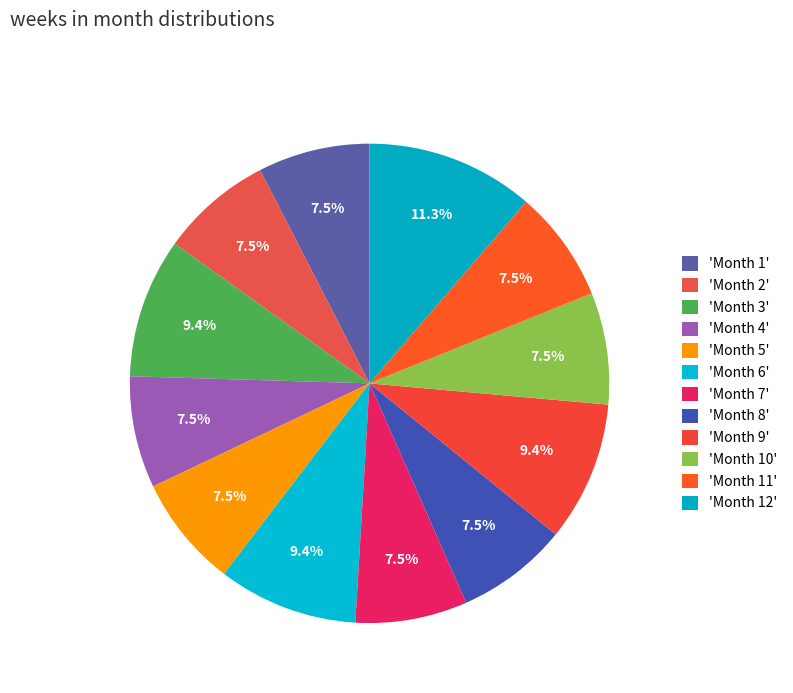

Which slice is the largest?

12